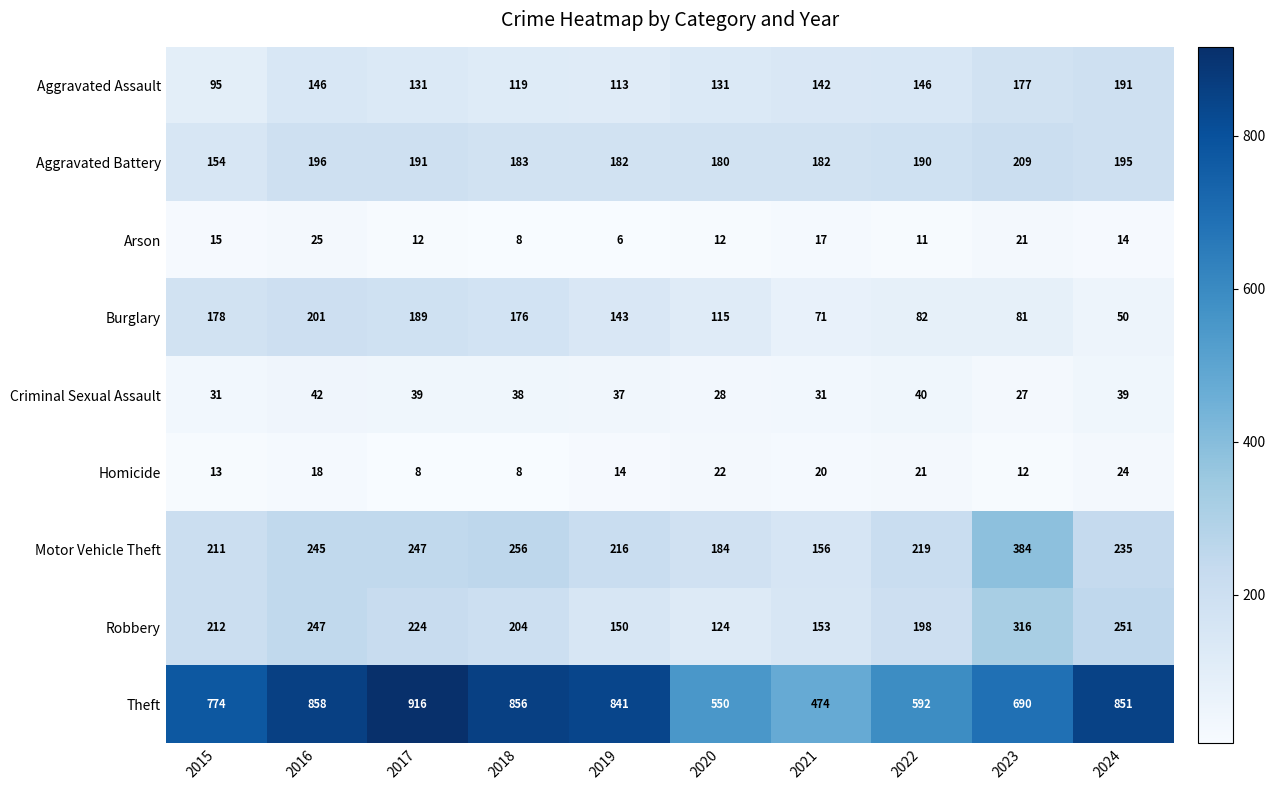

The Theft series shows 385 at 2017. True or false?

False